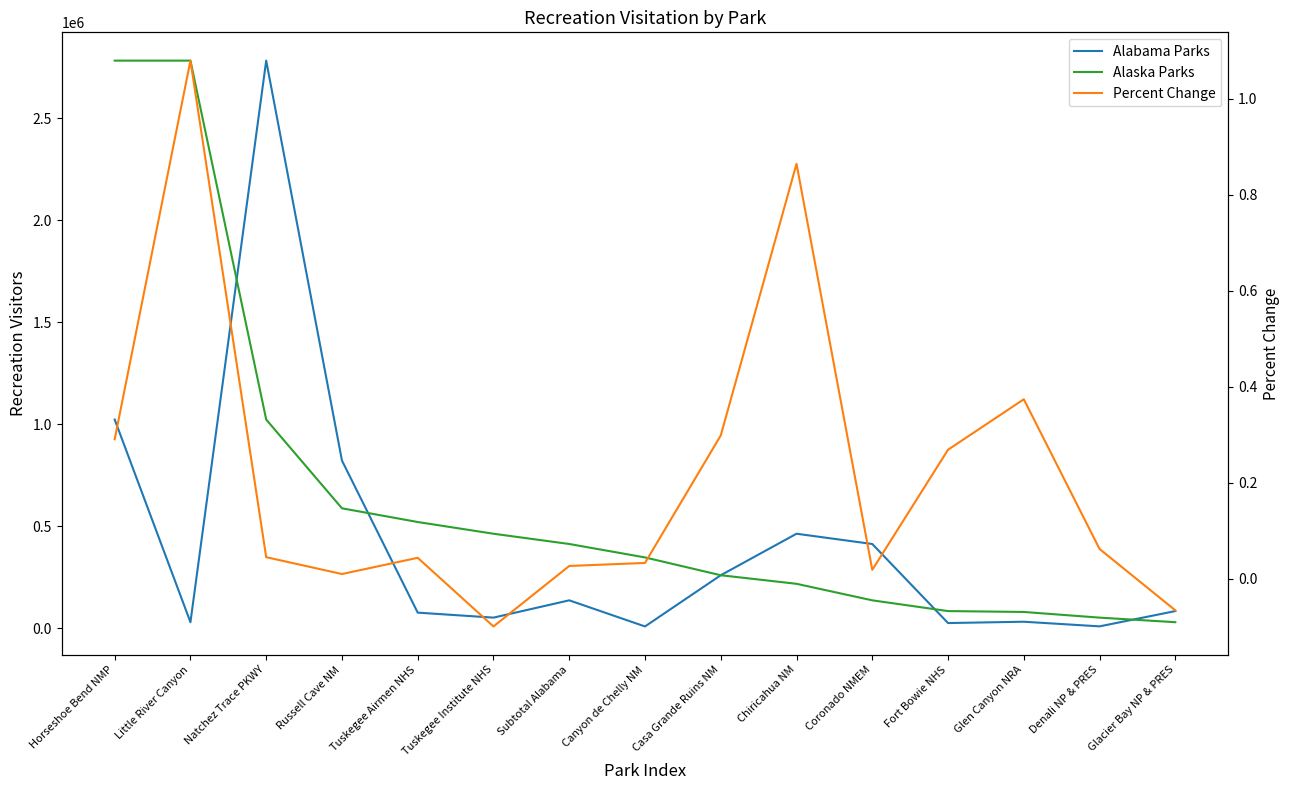

How many data points in Percent Change are less than 0?

2